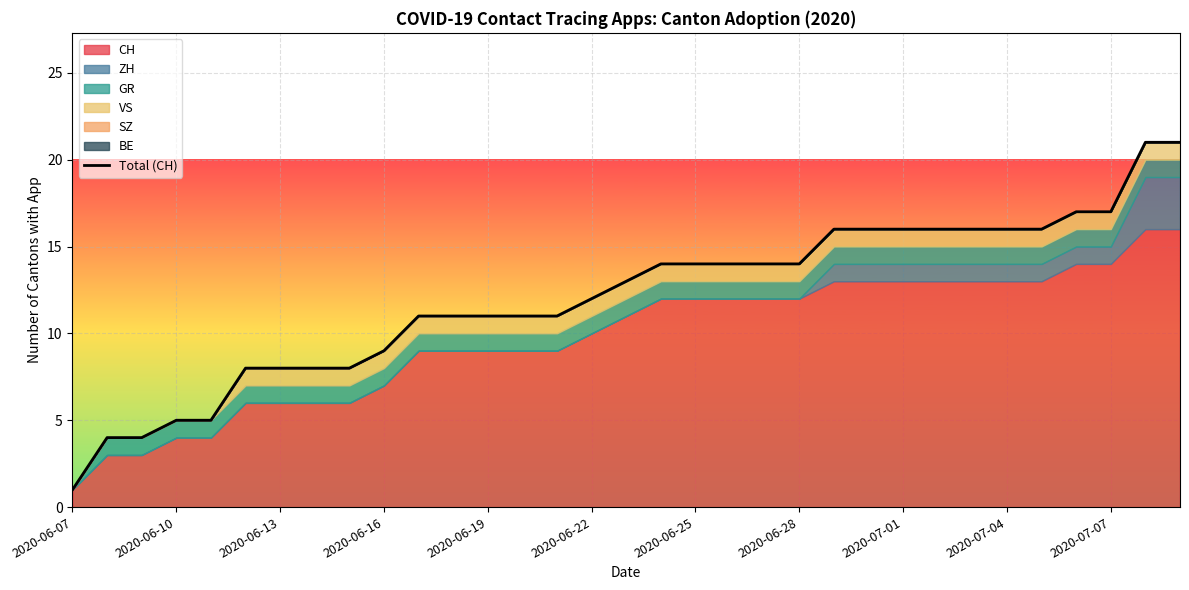

At which category does the chart reach its minimum across all series?

2020-06-07